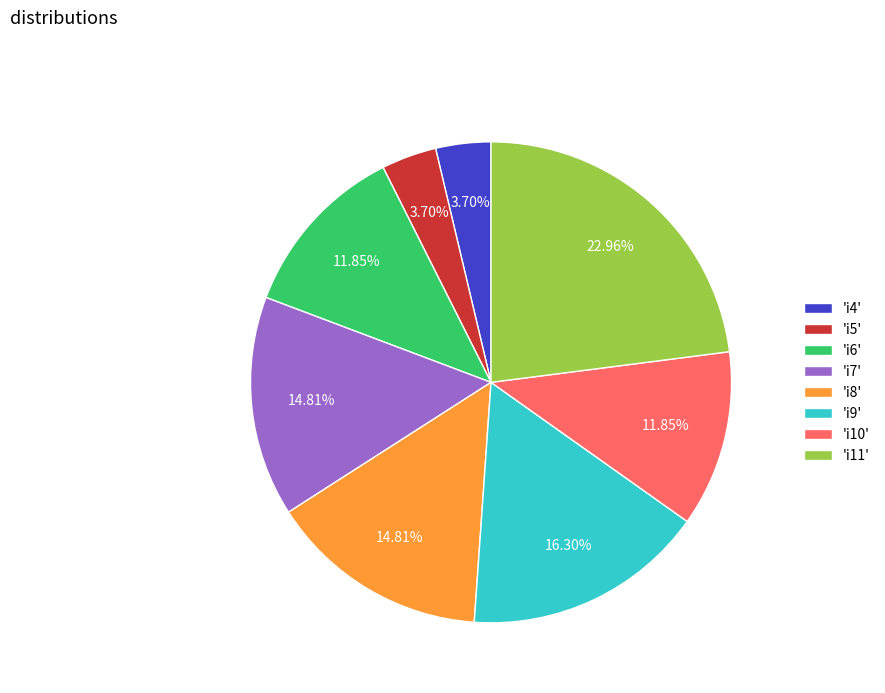

How many slices are in this pie chart?

8